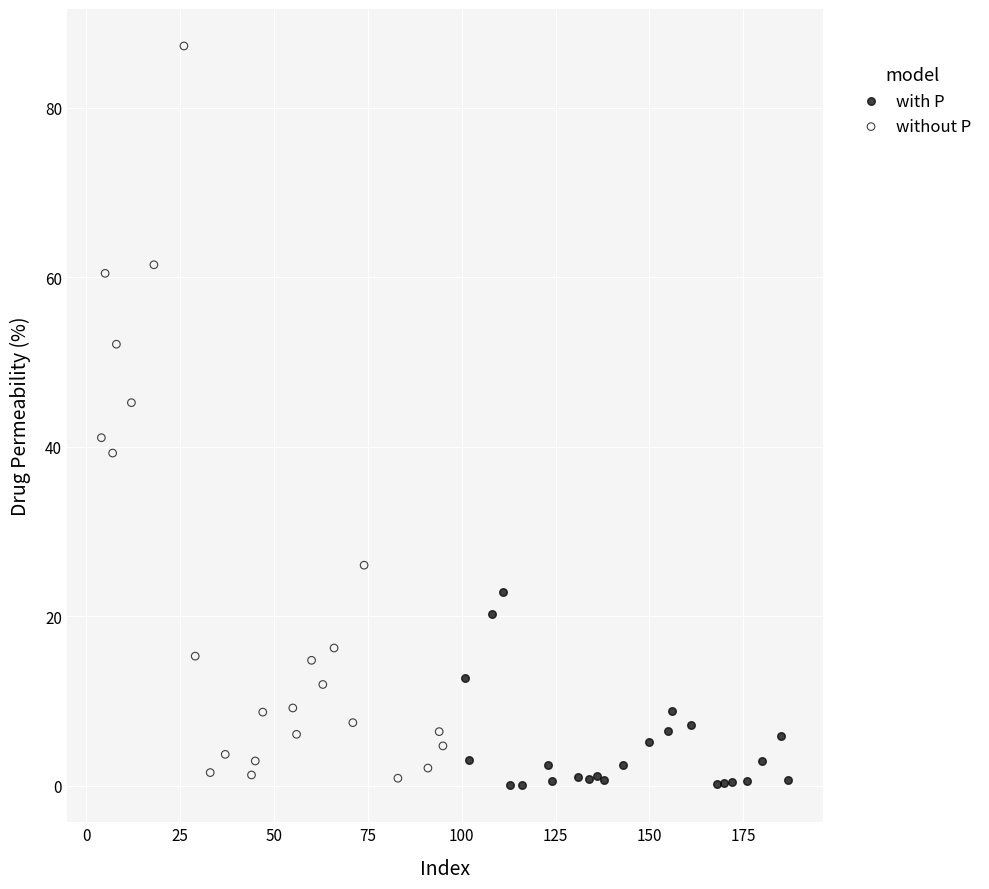

Which series has the widest spread of Y values?

without P